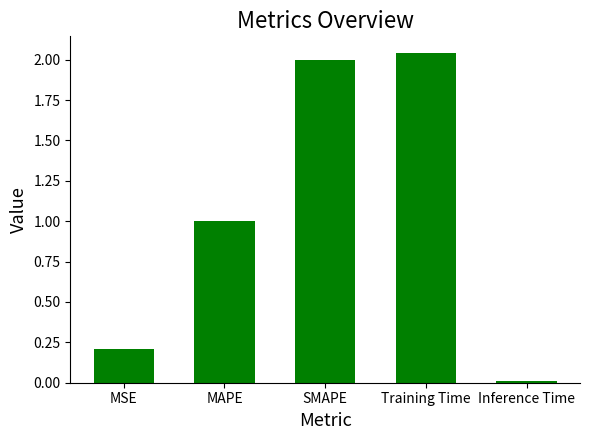

What is the label of the 4th bar from the right?

MAPE